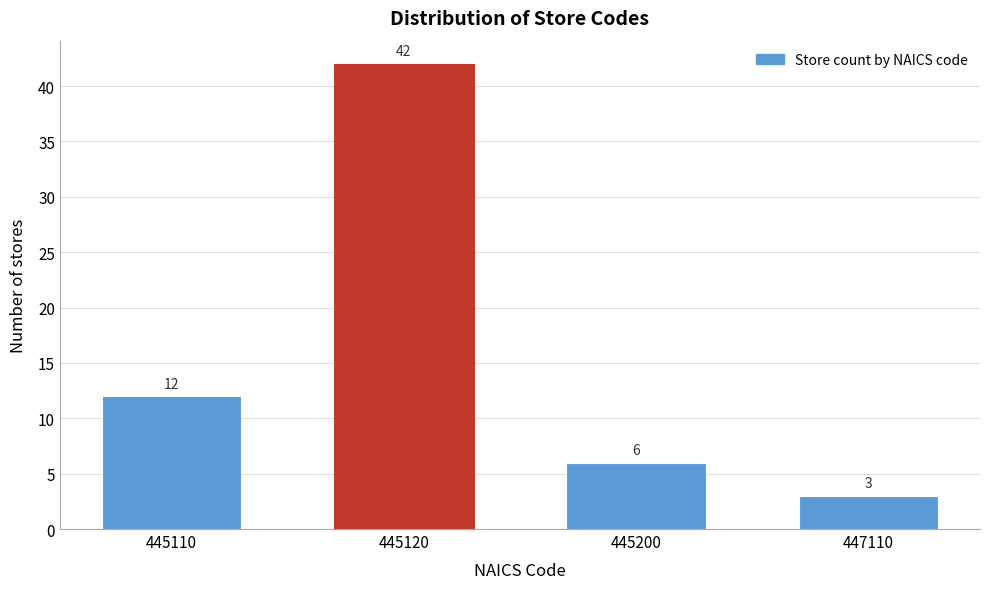

Reading right to left, list all the values displayed in this chart.

3	6	42	12